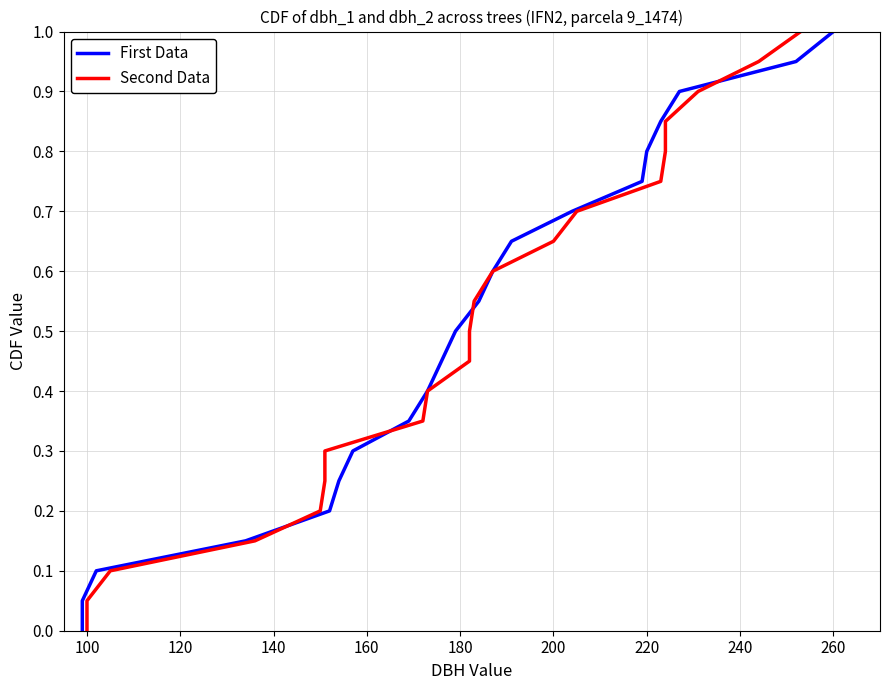

What is the average value of the Second Data series?

0.5